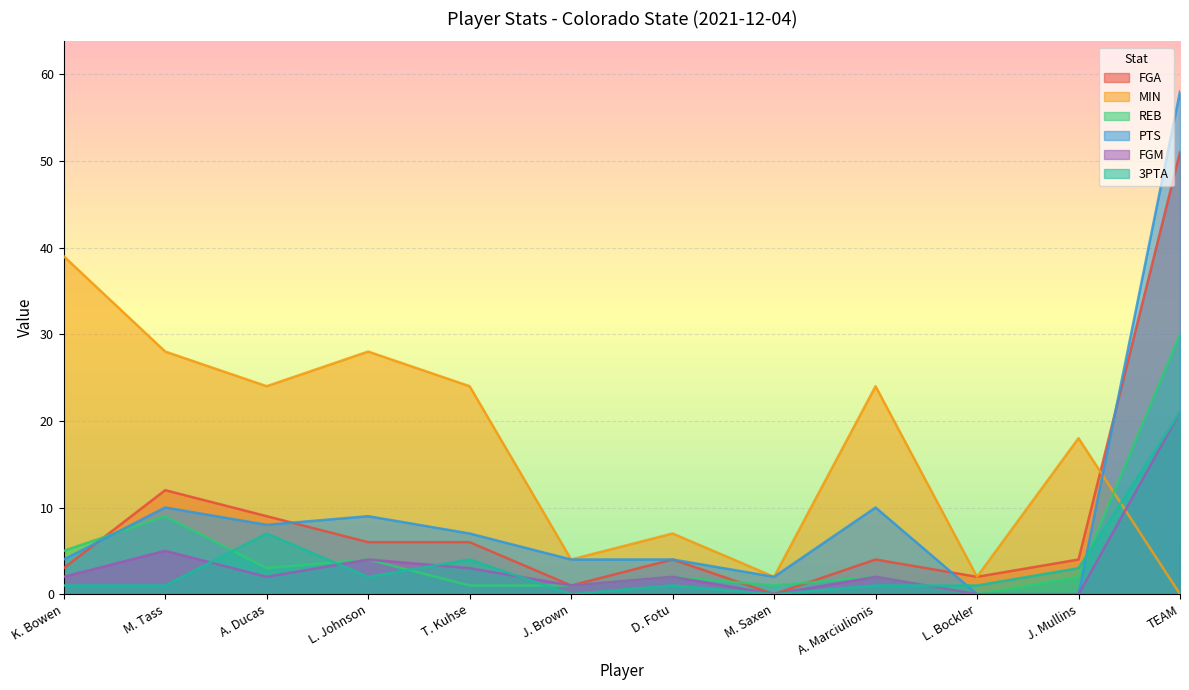

True or false: FGA has more than 1 points higher than both neighbors.

True